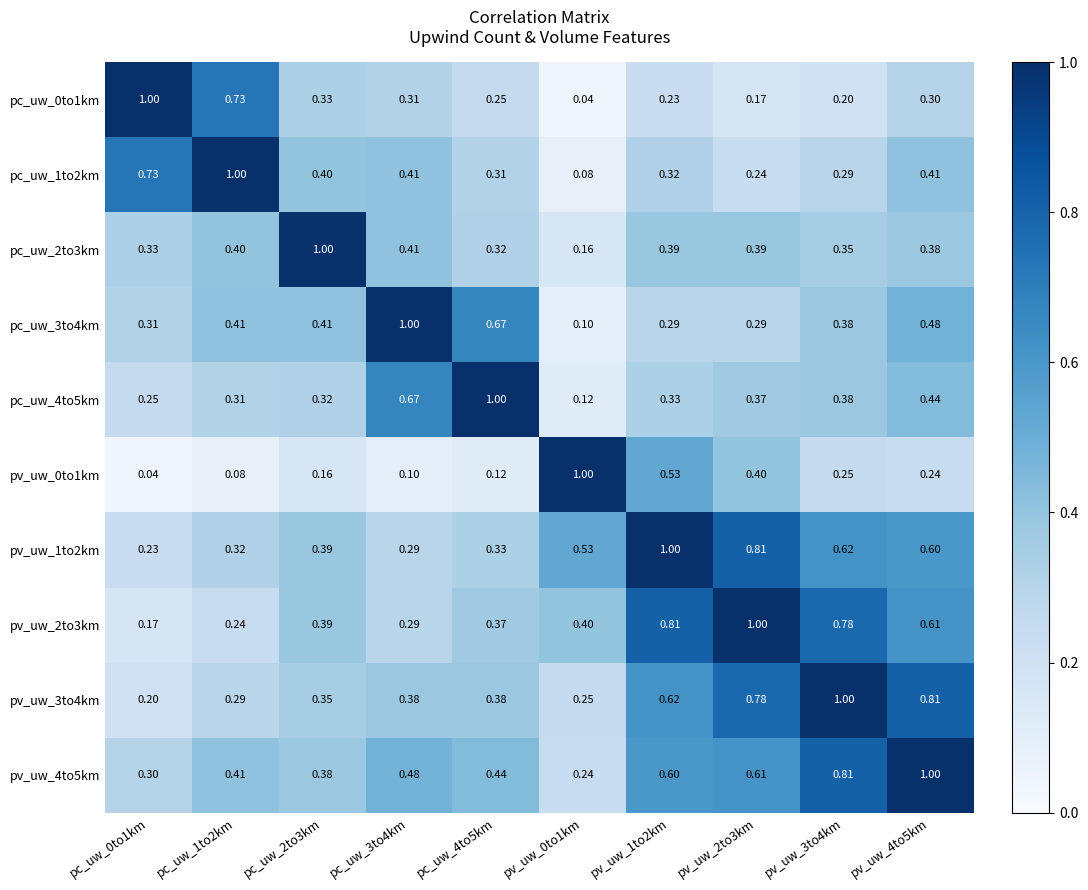

Is the value of pv_uw_0to1km at pv_uw_1to2km greater than the value of pc_uw_3to4km at pv_uw_0to1km?

Yes